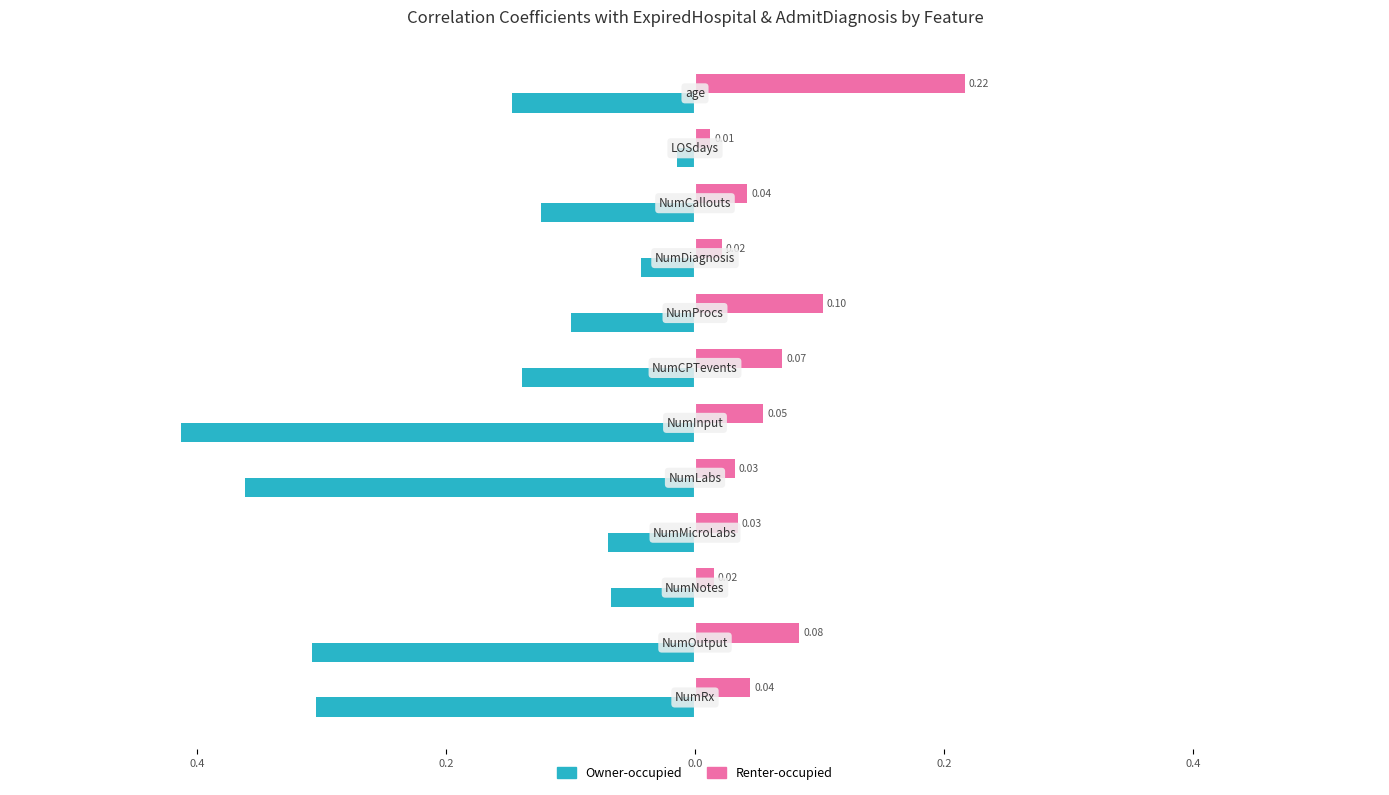

What are all the series names shown in the legend?

Owner-occupied, Renter-occupied